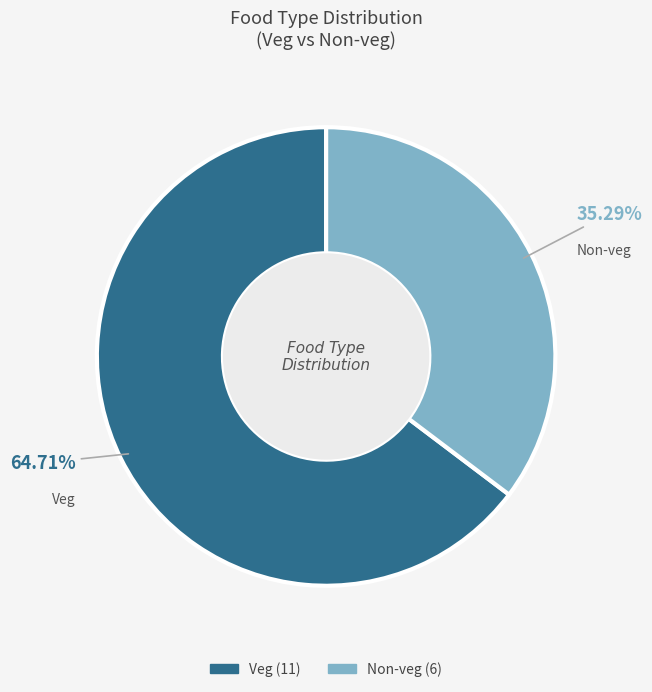

Which has a higher value, Non-veg or Veg?

Veg